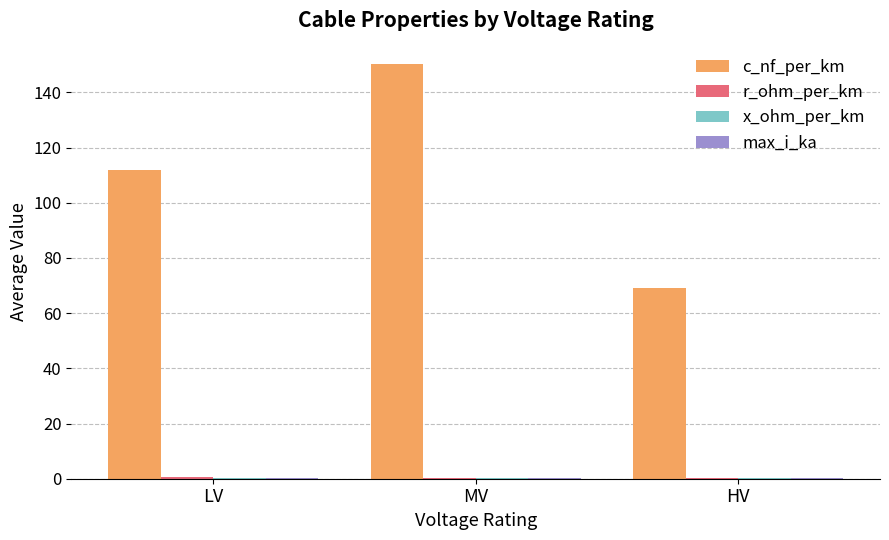

Which series changed the most between MV and HV?

c_nf_per_km